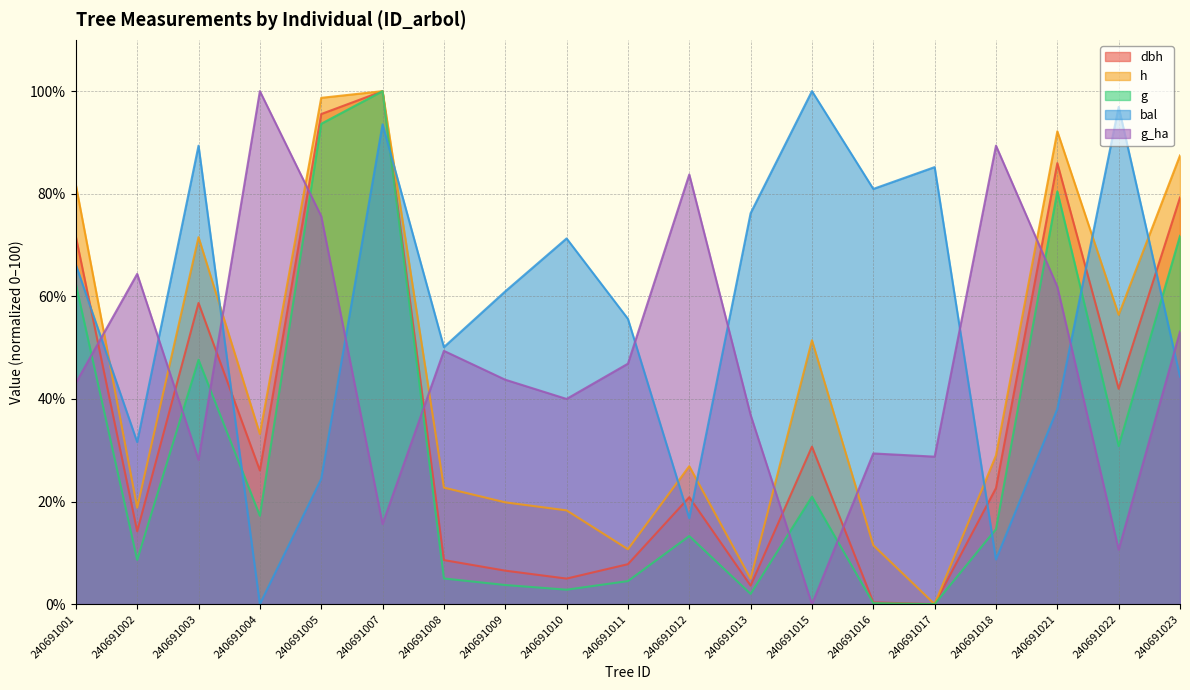

What is the difference between the bal values at 240691016 and 240691003?

8.4